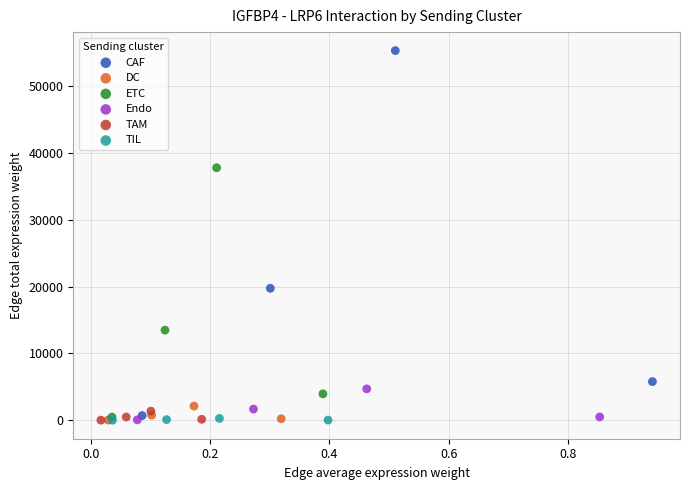

Which series reaches the maximum Y coordinate?

CAF